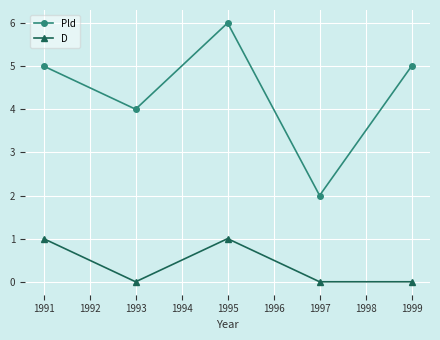

True or false: D and Pld intersect in this chart.

False